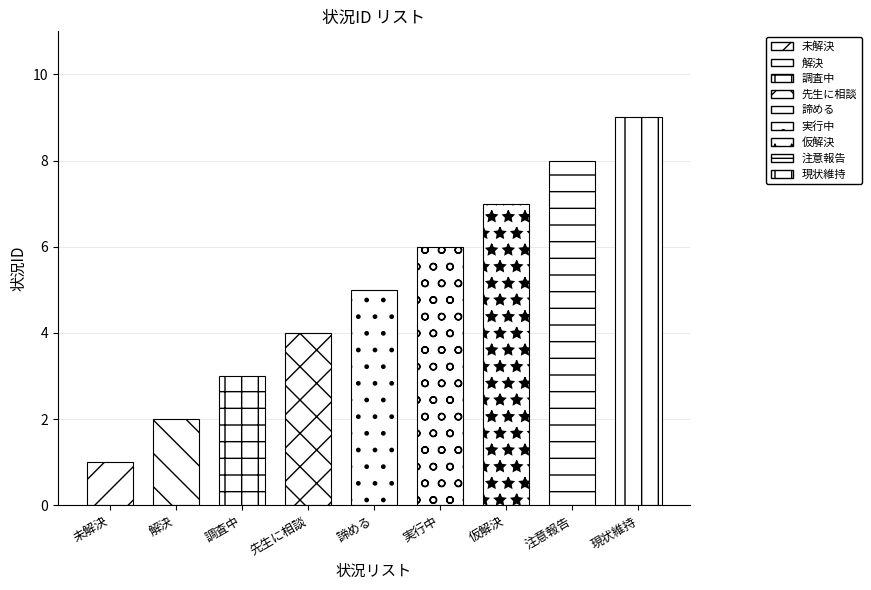

Which has a higher value, 諦める or 未解決?

諦める